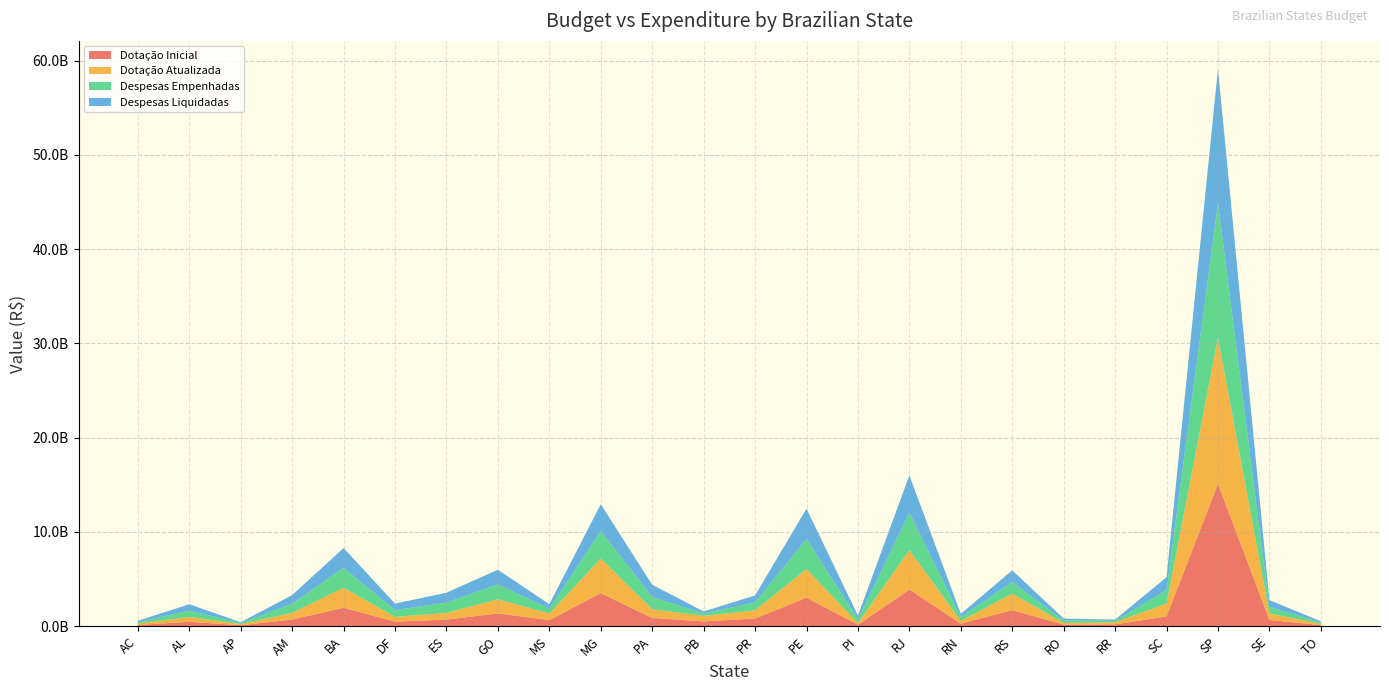

Reading left to right, extract all data points from this chart.

Dotação Inicial: AC=143362000.0	AL=470091244.0	AP=115207004.0	AM=710135000.0	BA=1965300297.0	DF=490033337.0	ES=709541088.0	GO=1361701000.0	MS=660235800.0	MG=3508616373.0	PA=881117575.0	PB=520910742.0	PR=822022467.0	PE=3033128200.0	PI=159808014.0	RJ=3894172946.0	RN=279277777.0	RS=1713713097.0	RO=179176655.0	RR=206309321.0	SC=1042083476.0	SP=15099256931.0	SE=670574135.0	TO=123327609.0
Dotação Atualizada: AC=144364000.0	AL=519963019.0	AP=117884004.0	AM=710135000.0	BA=2126723011.0	DF=501992337.0	ES=712037088.0	GO=1503376000.0	MS=690625000.0	MG=3675077922.0	PA=919677575.0	PB=587991318.0	PR=864205190.0	PE=3035526600.0	PI=182971029.0	RJ=4173650520.0	RN=292054777.0	RS=1752424097.0	RO=179176655.0	RR=213552317.0	SC=1373025489.0	SP=15488221784.0	SE=685486721.0	TO=139483929.0
Despesas Empenhadas: AC=147495355.6	AL=675973766.0	AP=114780587.0	AM=967336450.5	BA=2113894177.0	DF=717615500.3	ES=1087317460.0	GO=1578459658.2	MS=510706226.7	MG=2933462228.1	PA=1303664761.9	PB=236507537.9	PR=839741326.6	PE=3203448731.6	PI=403054225.6	RJ=3967513962.4	RN=404478170.1	RS=1233601687.8	RO=255272040.4	RR=156740733.2	SC=1431564985.1	SP=14272936407.0	SE=710553236.8	TO=141934407.1
Despesas Liquidadas: AC=145447047.4	AL=670744409.3	AP=82416386.4	AM=923117558.9	BA=2091713571.8	DF=692557762.2	ES=1055323944.0	GO=1555673786.5	MS=479463280.9	MG=2824865470.2	PA=1299243591.1	PB=228645734.4	PR=741643710.3	PE=3203448731.6	PI=386048174.9	RJ=3967513962.4	RN=343501544.6	RS=1232708761.8	RO=204431976.0	RR=133495979.7	SC=1360361539.7	SP=14272936407.0	SE=709127820.3	TO=122401388.4